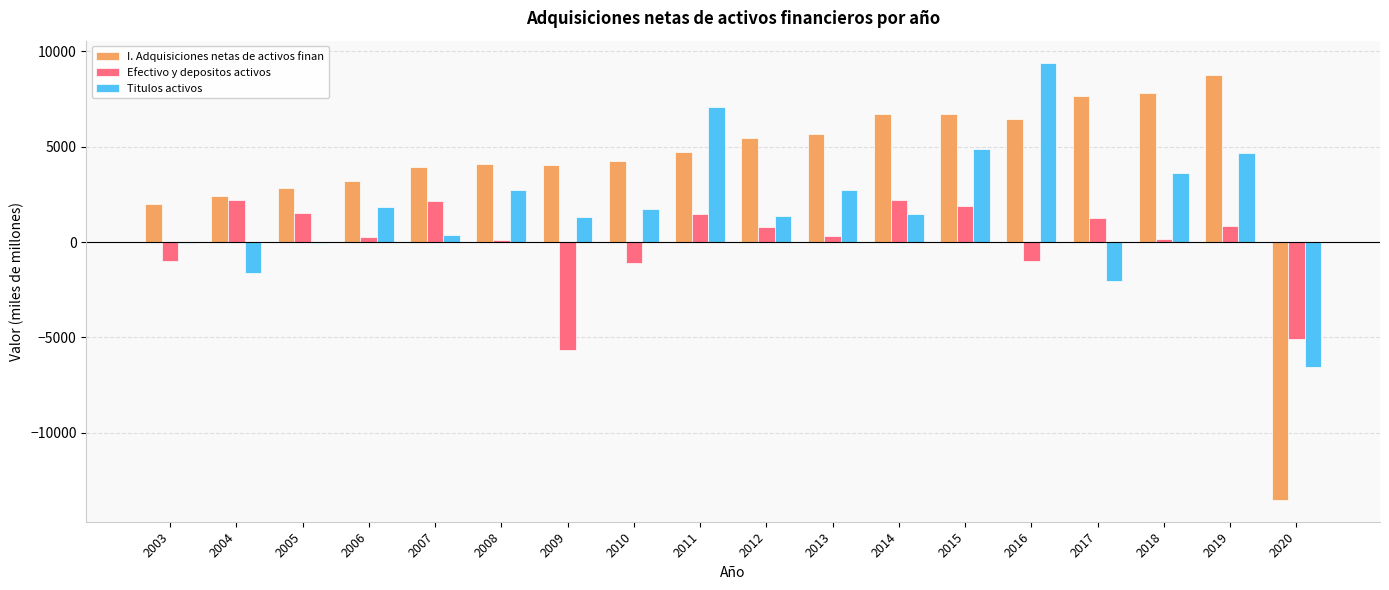

Which series has the largest total across all categories?

I. Adquisiciones netas de activos finan